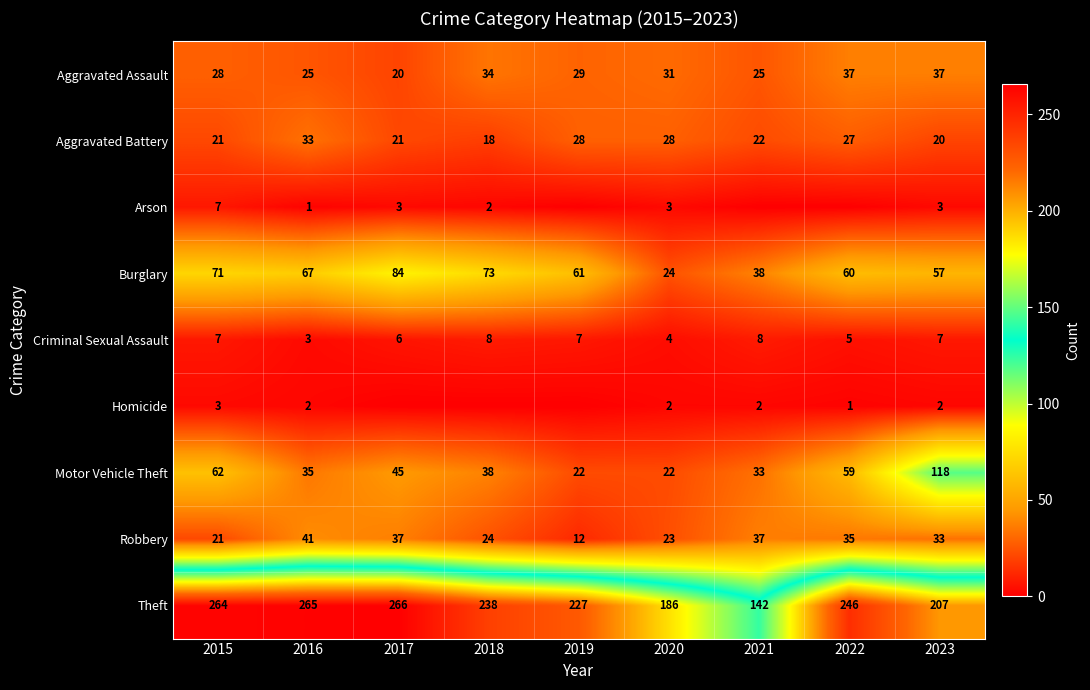

Read the Aggravated Battery value at 2017, to the nearest 10.

20